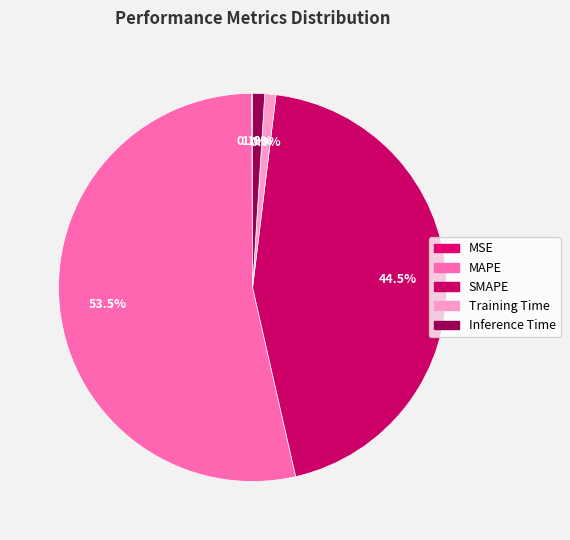

Rank the categories by value from lowest to highest.

MSE, Training Time, Inference Time, SMAPE, MAPE